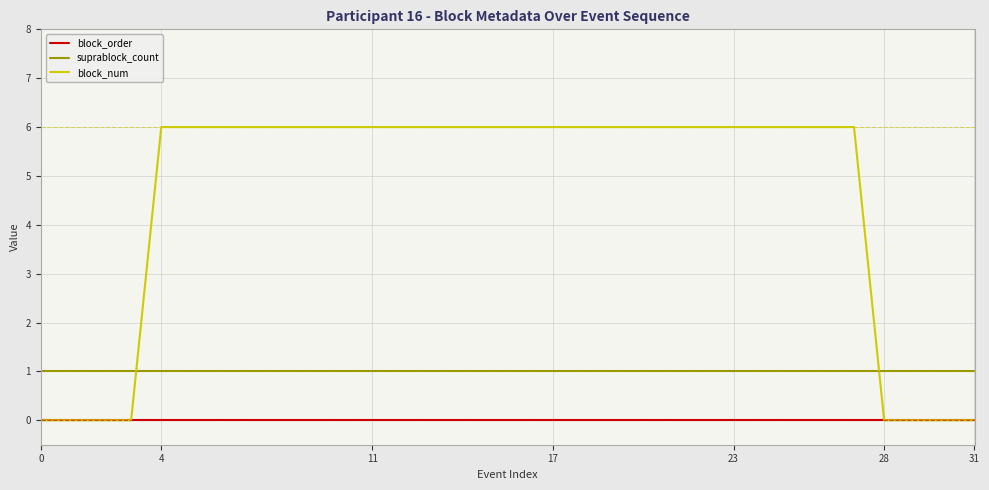

What is the maximum value for block_num?

6